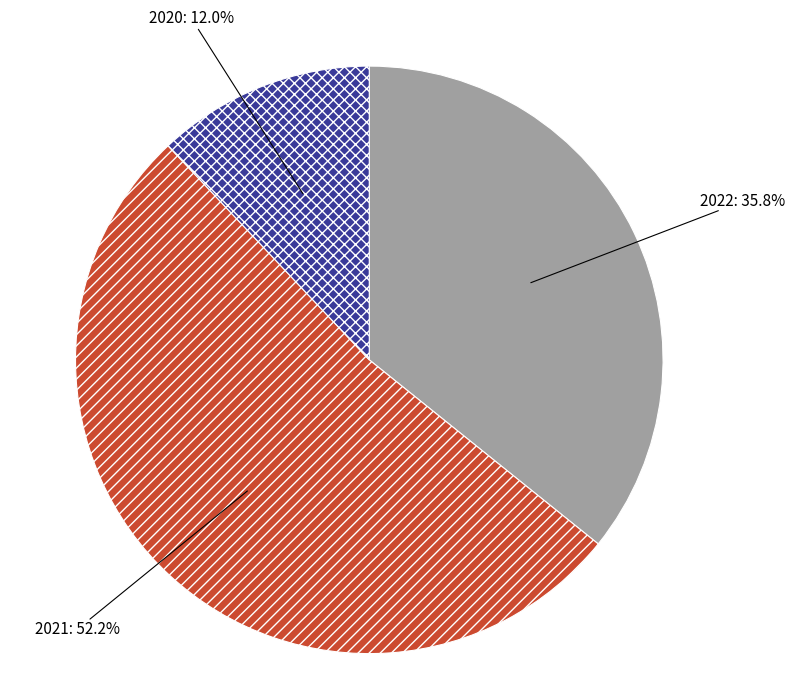

To the nearest percent, what percentage of the pie is 2021?

52%